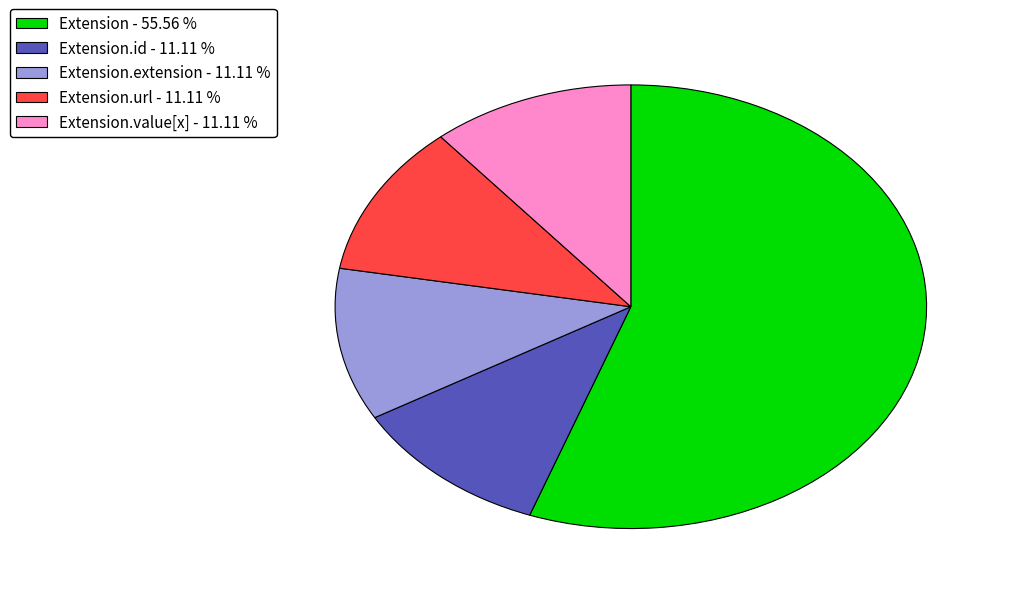

Count the number of slices in the pie.

5